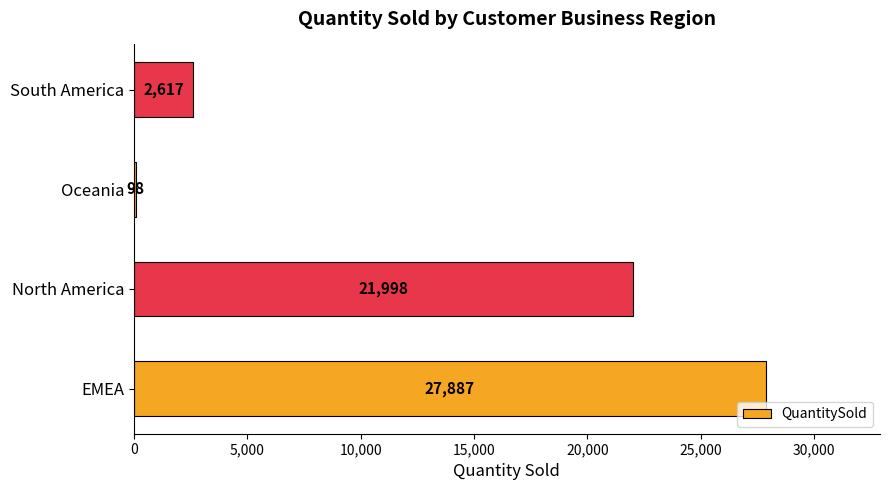

What value does the data have at South America, to the nearest 100?

2600